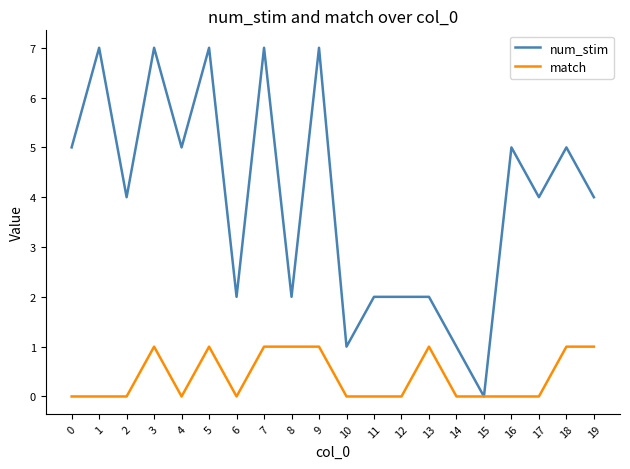

Reading left to right, transcribe all the data shown in this chart.

num_stim: 5	7	4	7	5	7	2	7	2	7	1	2	2	2	1	0	5	4	5	4
match: 0	0	0	1	0	1	0	1	1	1	0	0	0	1	0	0	0	0	1	1